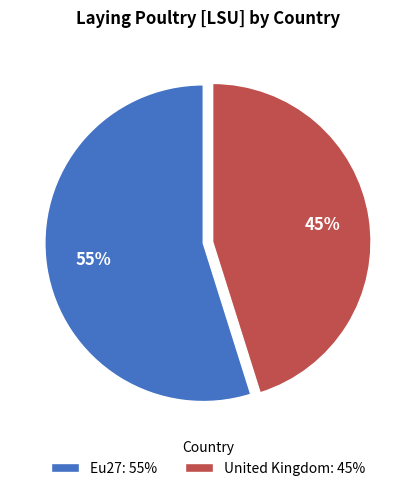

What is the majority slice?

Eu27